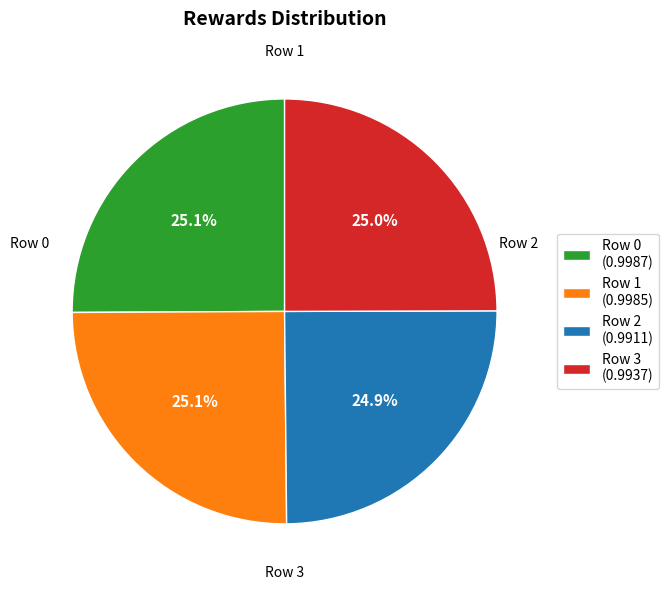

Is there a majority slice in this chart?

No